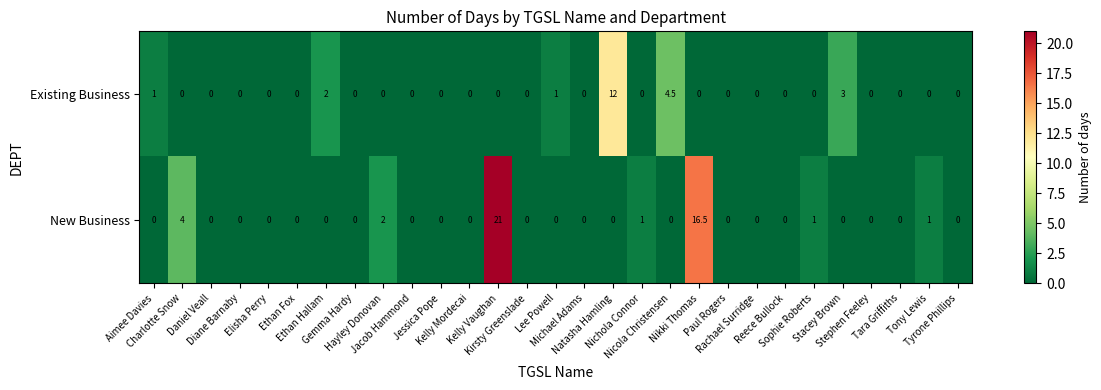

What is the average value of the Existing Business series?

0.8